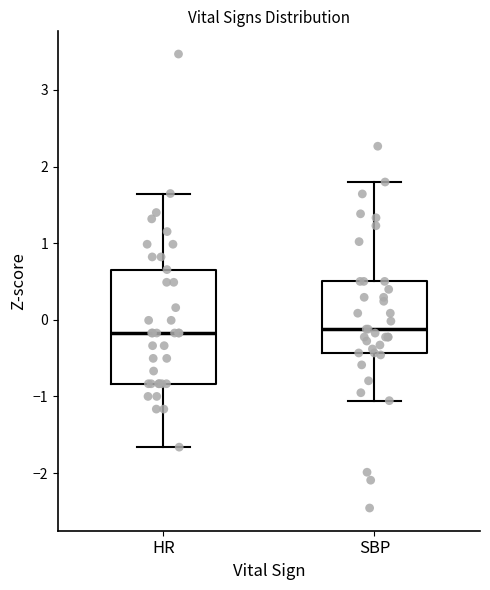

Reading left to right, read every box against the y-axis: the position of its median line, the range the box covers, and the ends of its whiskers. The values are not printed on the chart, so give them approximately, as read against the axis.

HR: median -0.2, box -0.8 to 0.7, whiskers -1.7 to 1.6
SBP: median -0.1, box -0.4 to 0.5, whiskers -1.1 to 1.8